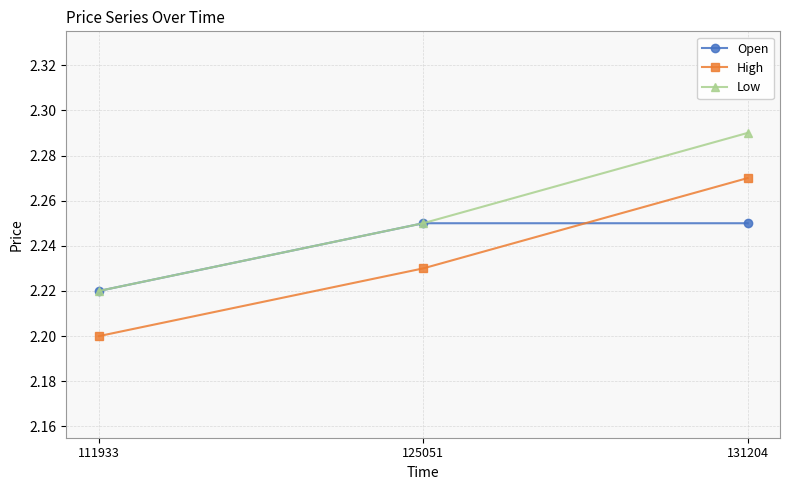

Rank the series by their average value, from highest to lowest.

Low, Open, High